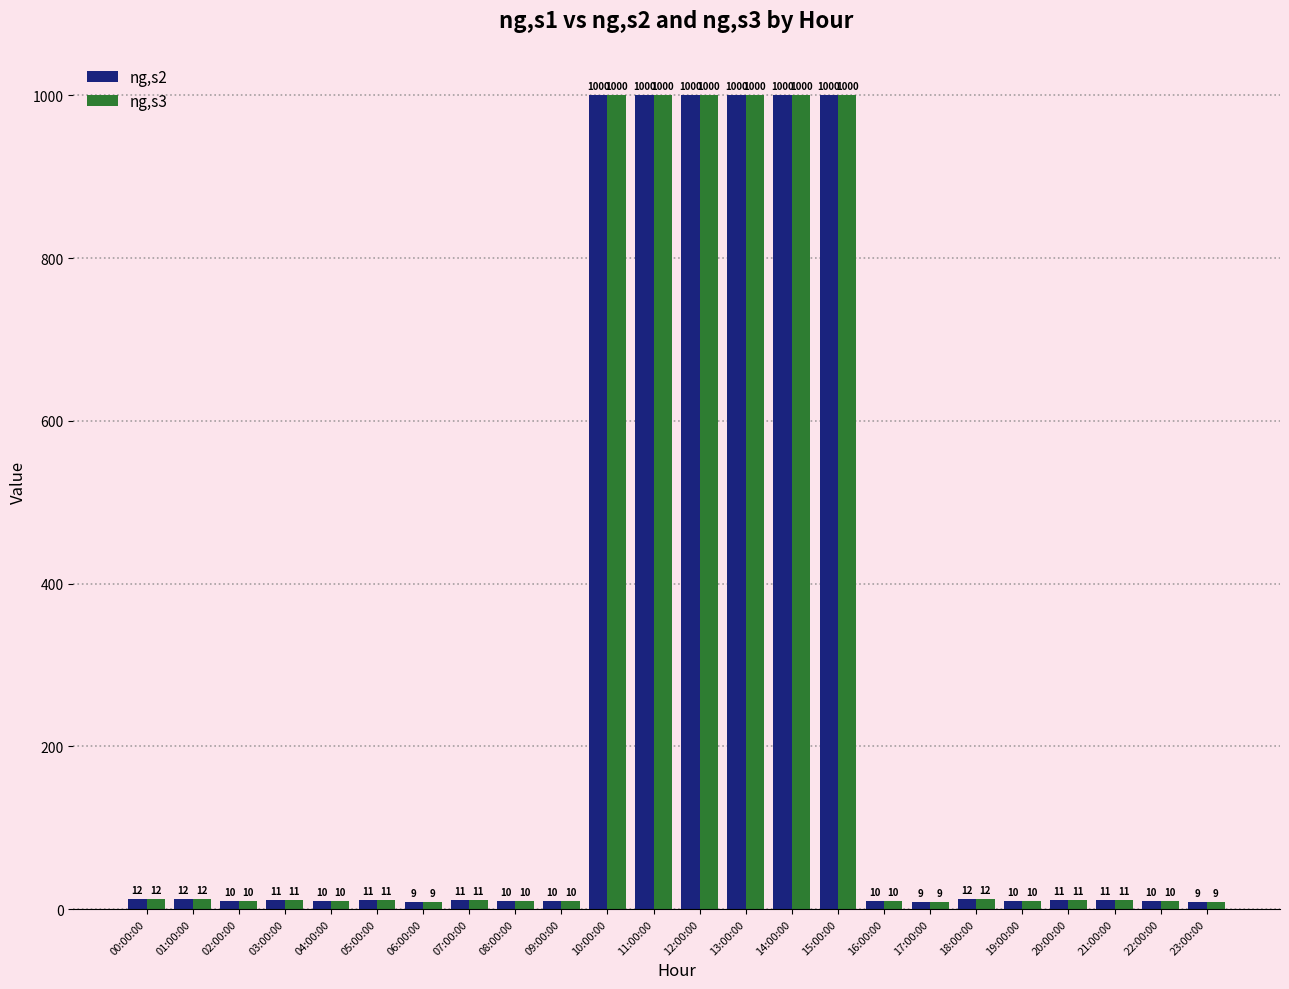

How many groups of bars are there?

24